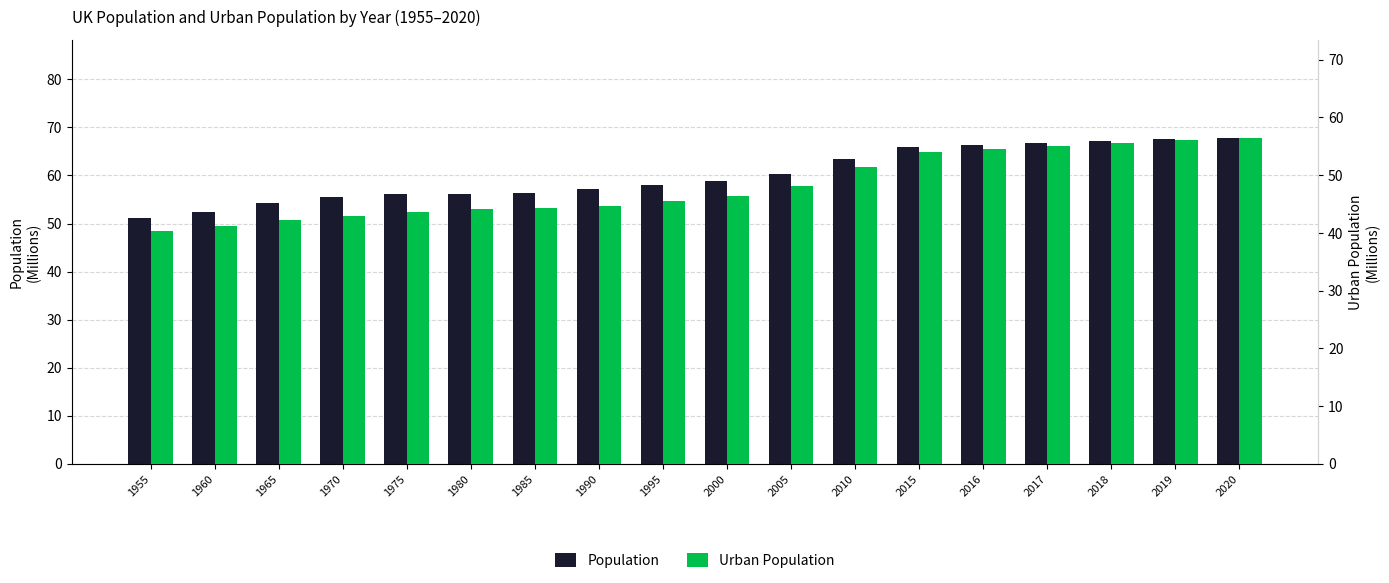

Reading left to right, what are all the values shown in this chart?

Population: 1955=51.1	1960=52.4	1965=54.2	1970=55.6	1975=56.2	1980=56.2	1985=56.4	1990=57.1	1995=57.9	2000=58.9	2005=60.3	2010=63.5	2015=65.9	2016=66.3	2017=66.7	2018=67.1	2019=67.5	2020=67.9
Urban Population: 1955=40.2	1960=41.1	1965=42.3	1970=42.9	1975=43.7	1980=44.2	1985=44.3	1990=44.7	1995=45.4	2000=46.4	2005=48.2	2010=51.5	2015=54.0	2016=54.5	2017=55.0	2018=55.5	2019=56.0	2020=56.5